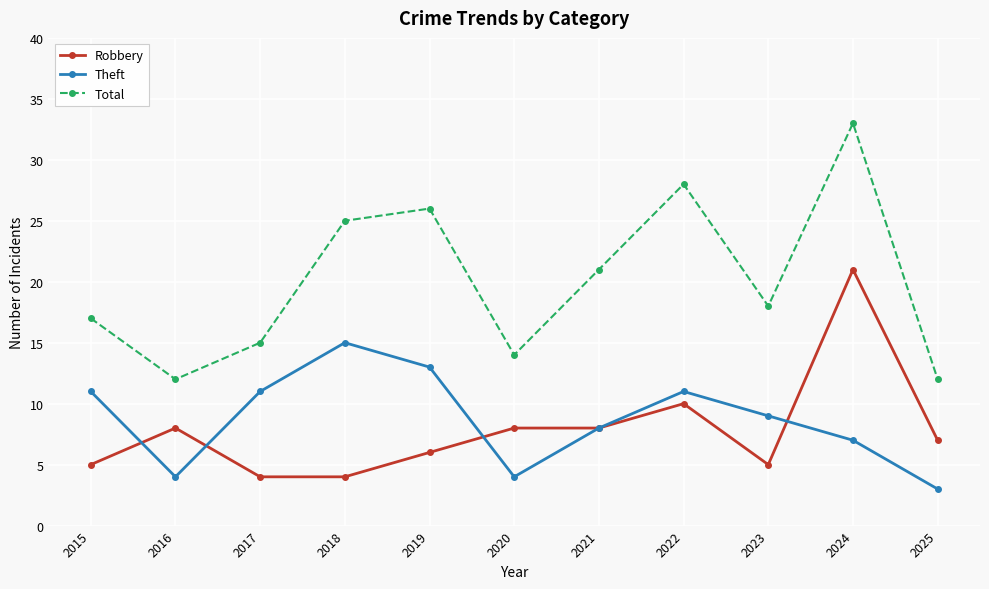

Where does the Theft series first go above 9?

2015